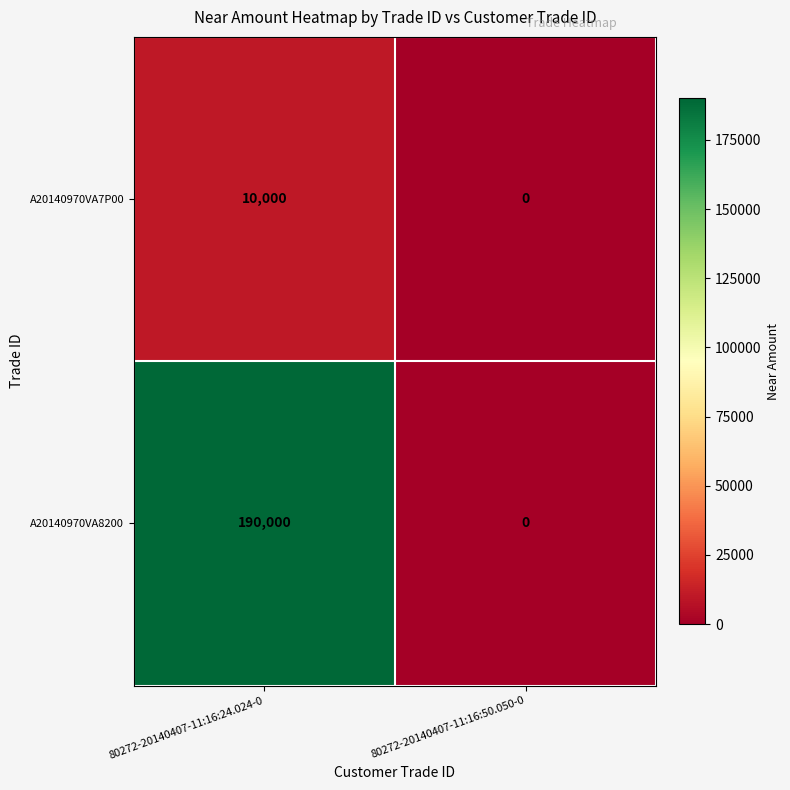

The A20140970VA7P00 series shows -5330 at 80272-20140407-11:16:50.050-0. True or false?

False